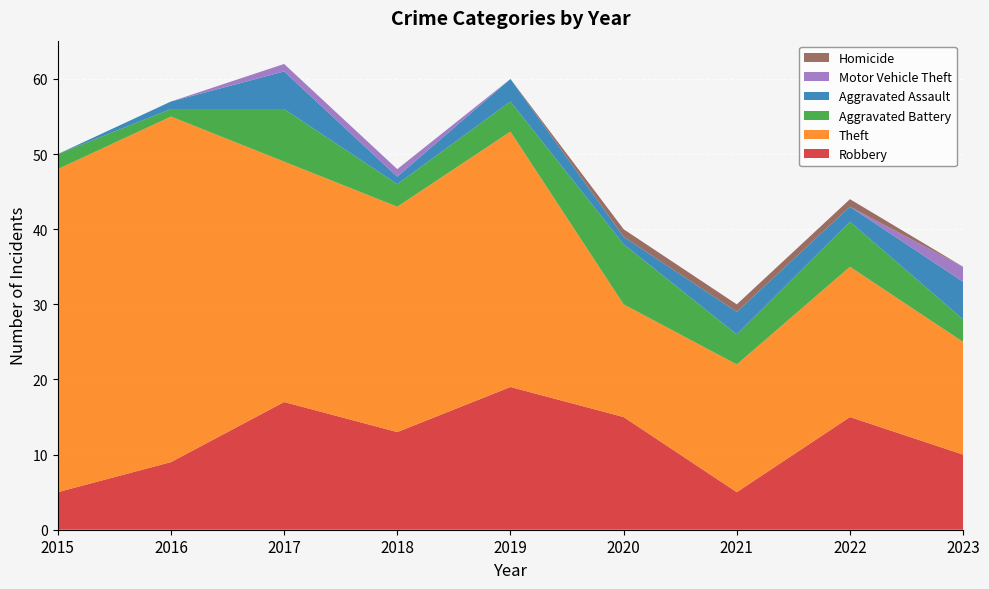

Reading right to left, what are all the values shown in this chart?

Robbery: 10	15	5	15	19	13	17	9	5
Theft: 15	20	17	15	34	30	32	46	43
Aggravated Battery: 3	6	4	8	4	3	7	1	2
Aggravated Assault: 5	2	3	1	3	1	5	1	0
Motor Vehicle Theft: 2	0	0	0	0	1	1	0	0
Homicide: 0	1	1	1	0	0	0	0	0